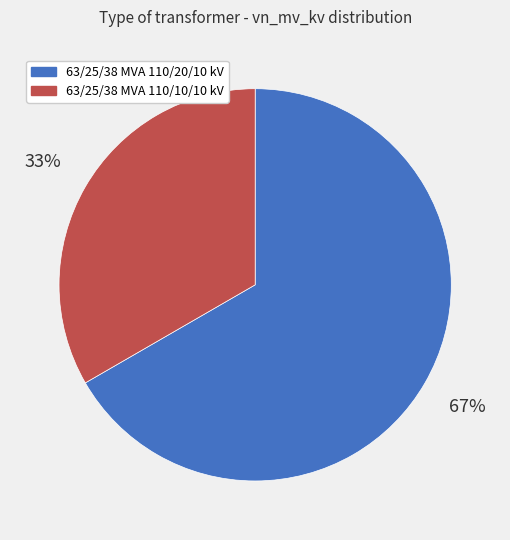

Is there any slice that represents more than half of the pie?

Yes